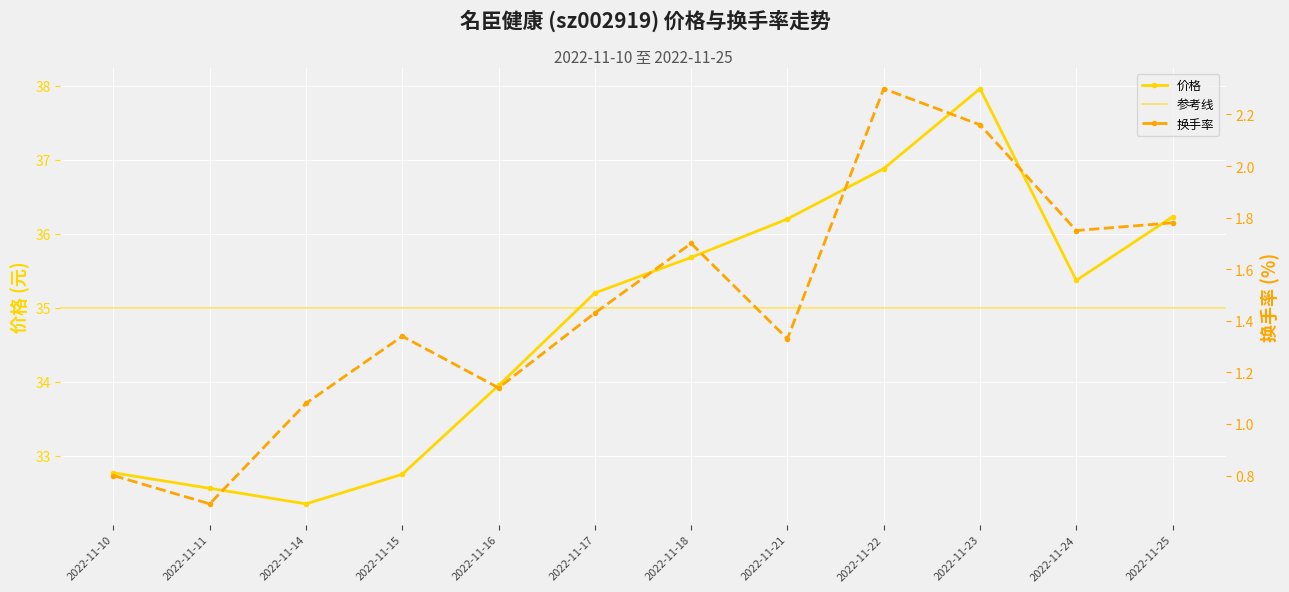

Where is 价格 nearest to the value 35?

2022-11-17